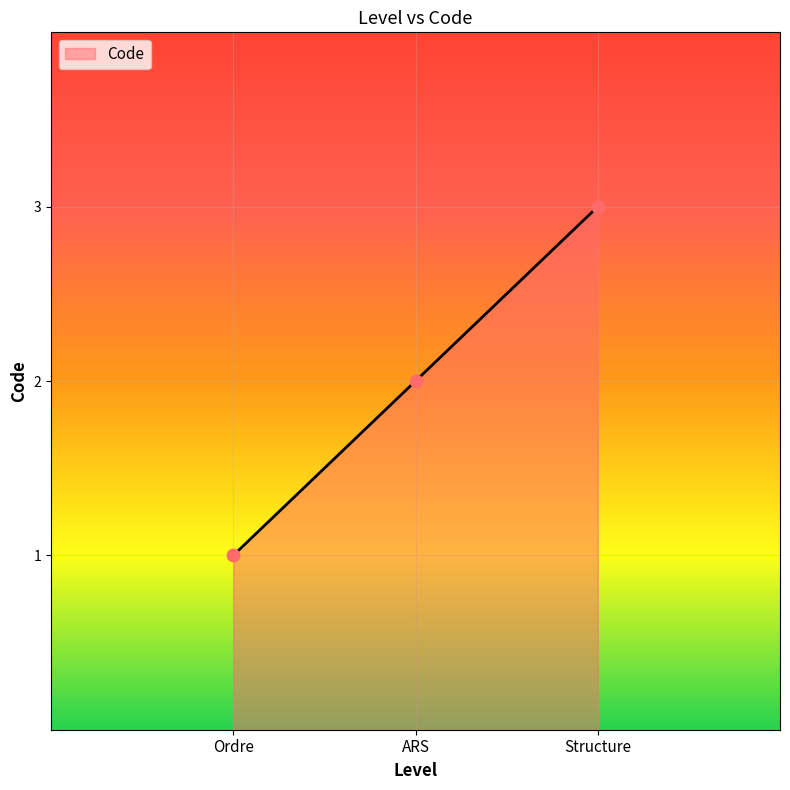

Between Structure and Ordre, which is larger?

Structure